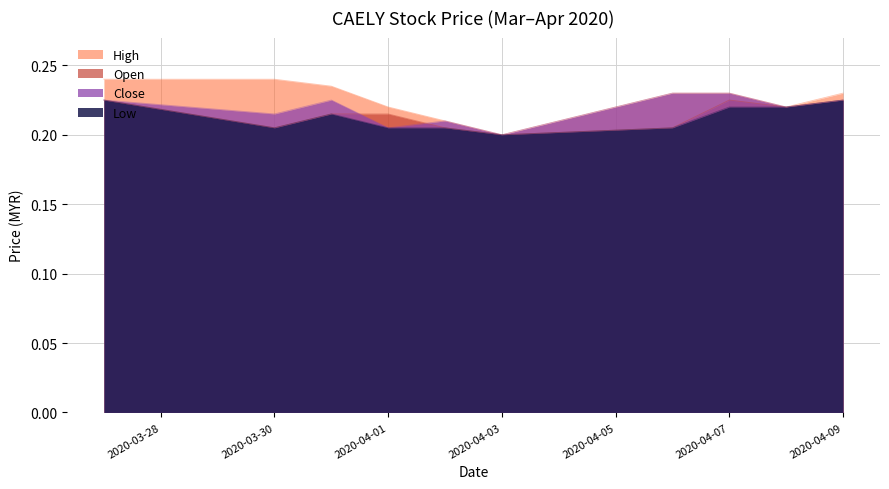

True or false: open and high cross at least once.

False